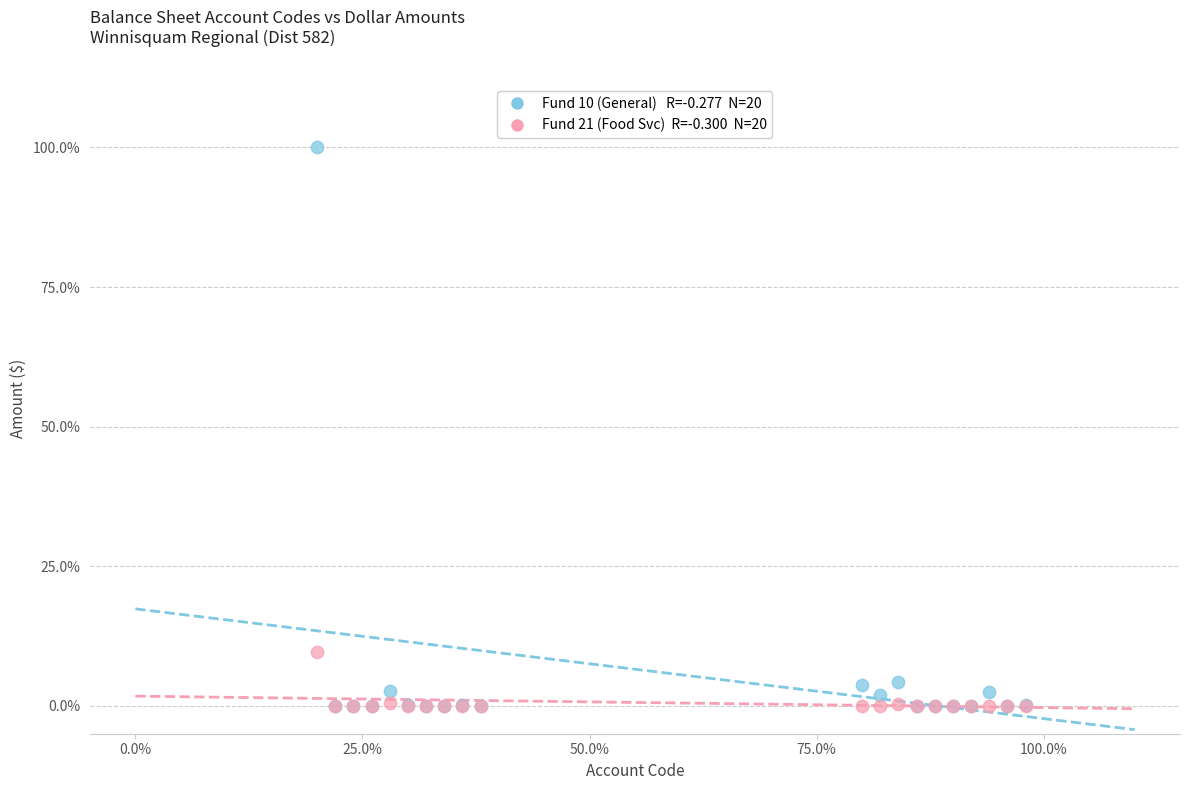

Across all series, what Y value is closest to 50?

9.6